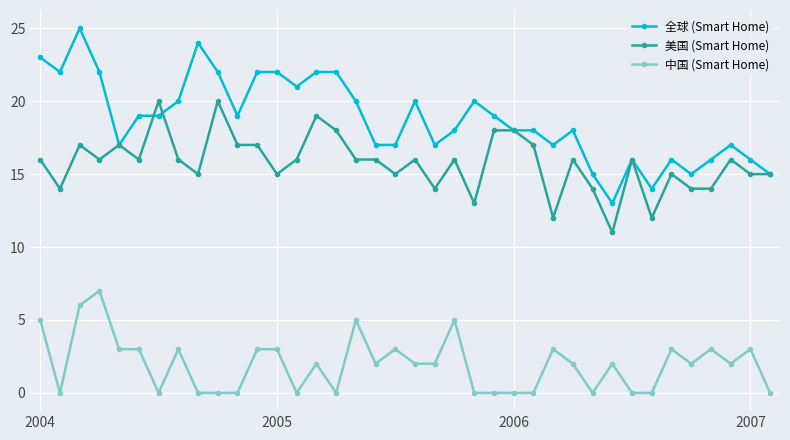

How many distinct data groups are displayed?

3